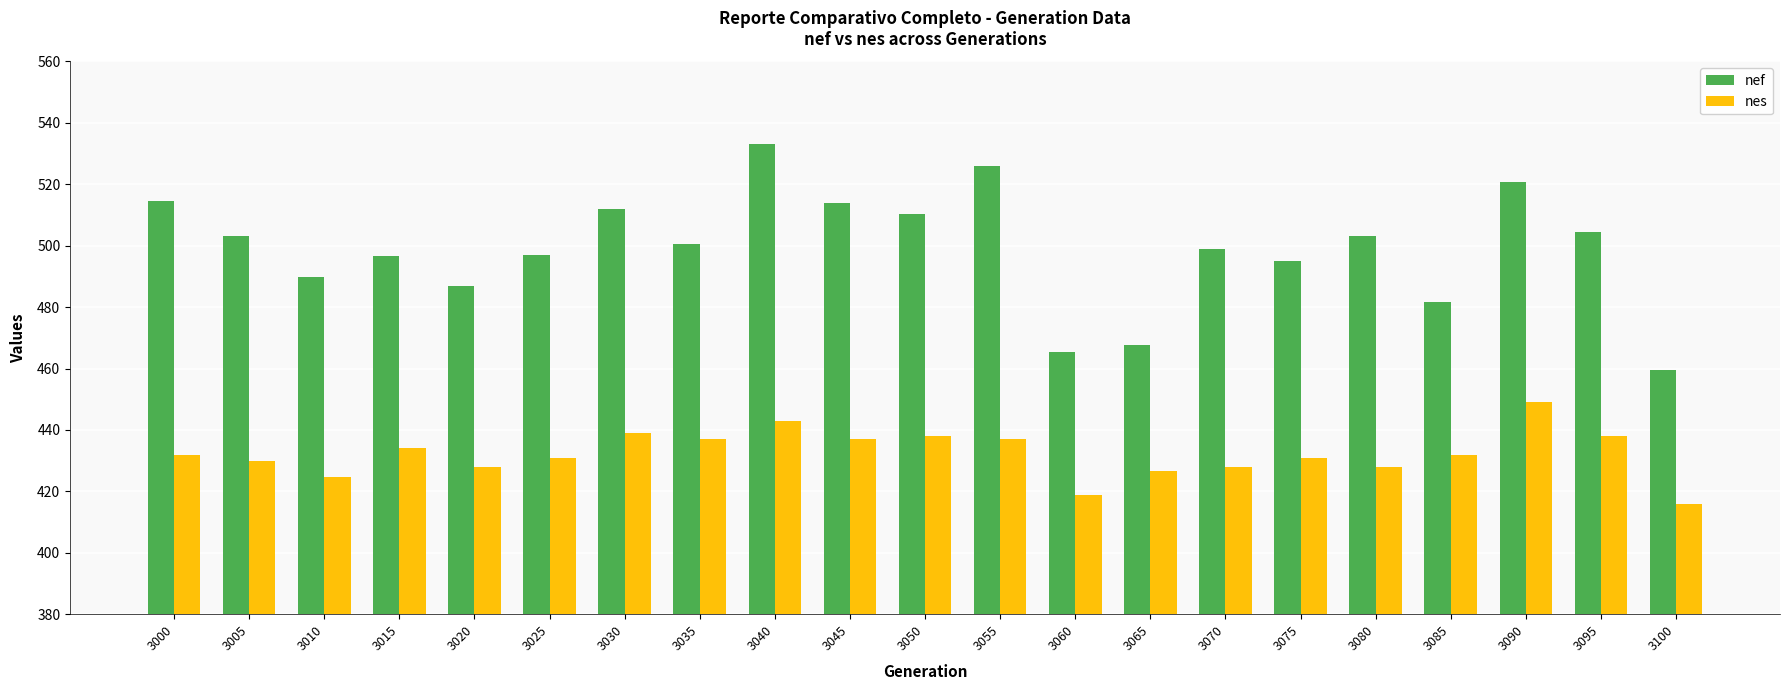

What is the difference between the highest and lowest values at 3045?

77.0